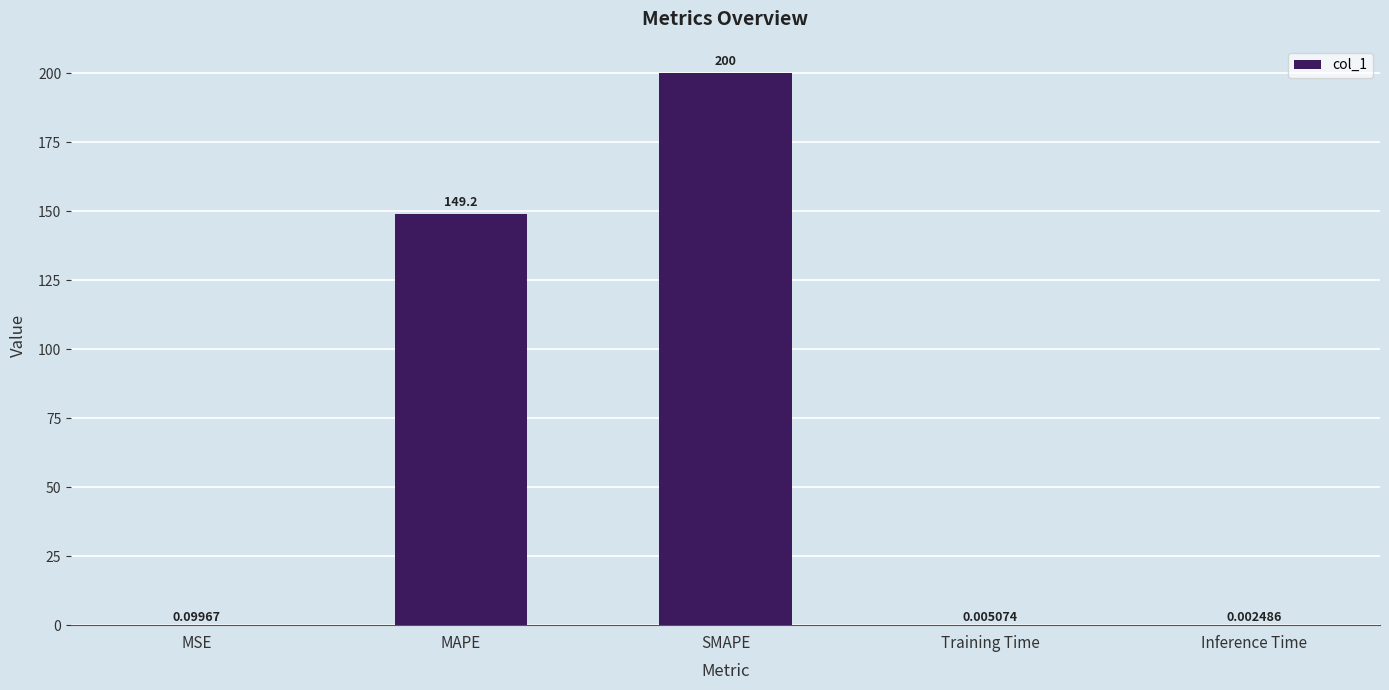

At which label is the value closest to 100?

MAPE